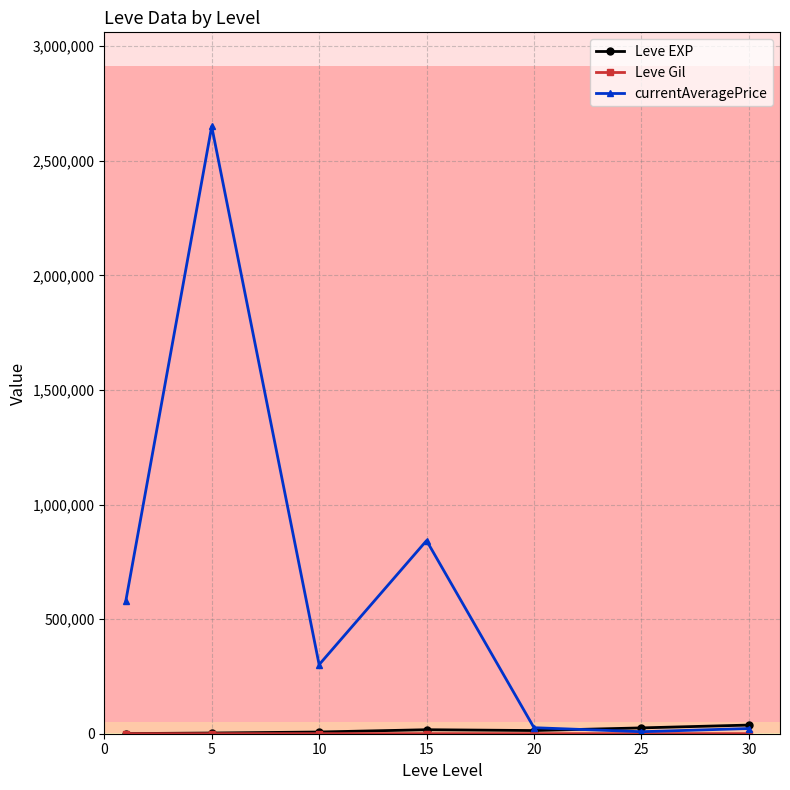

At how many categories does at least one series exceed 145907?

4